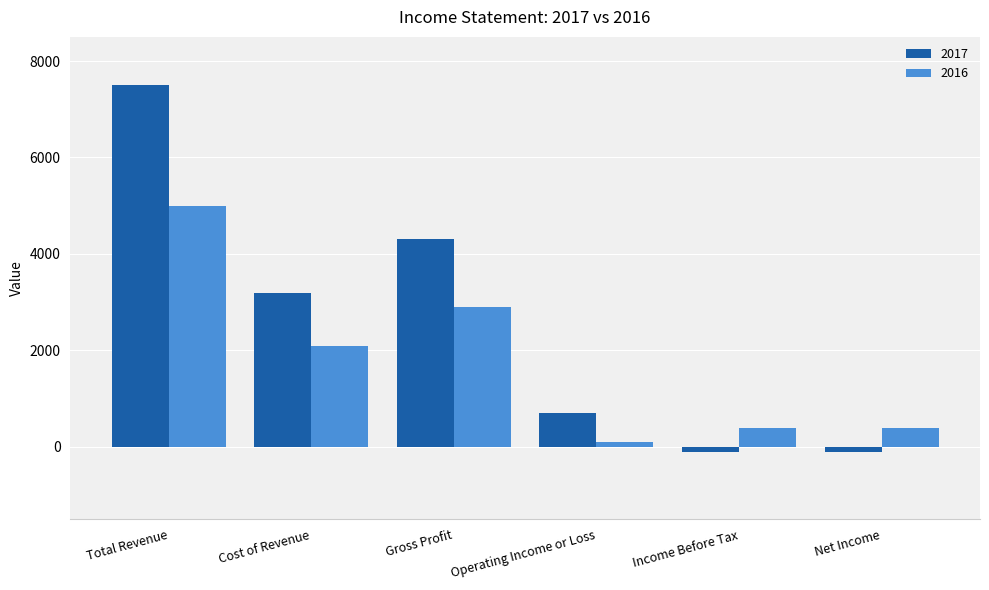

Which series changed the most between Operating Income or Loss and Net Income?

2017